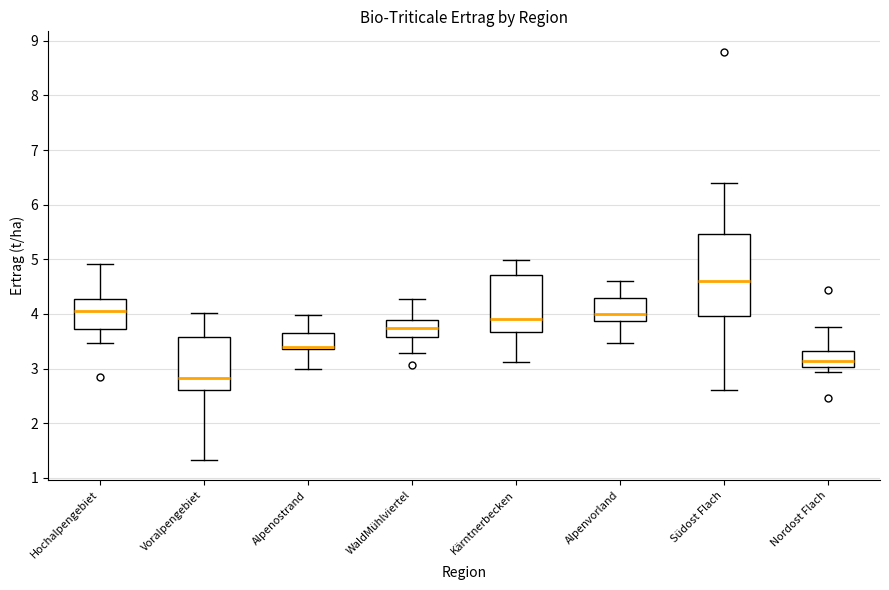

Reading left to right, transcribe this box plot: for each box, give where its median line is, the range the box spans, and where its two whiskers end, as read against the y-axis. The values are not printed on the chart, so give them approximately, as read against the axis.

Hochalpengebiet: median 4.1, box 3.7 to 4.3, whiskers 3.5 to 4.9
Voralpengebiet: median 2.8, box 2.6 to 3.6, whiskers 1.3 to 4.0
Alpenostrand: median 3.4 (just above the box's lower edge), box 3.4 to 3.6, whiskers 3.0 to 4.0
WaldMühlviertel: median 3.7, box 3.6 to 3.9, whiskers 3.3 to 4.3
Kärntnerbecken: median 3.9, box 3.7 to 4.7, whiskers 3.1 to 5.0
Alpenvorland: median 4.0, box 3.9 to 4.3, whiskers 3.5 to 4.6
Südost Flach: median 4.6, box 4.0 to 5.5, whiskers 2.6 to 6.4
Nordost Flach: median 3.1, box 3.0 to 3.3, whiskers 2.9 to 3.8